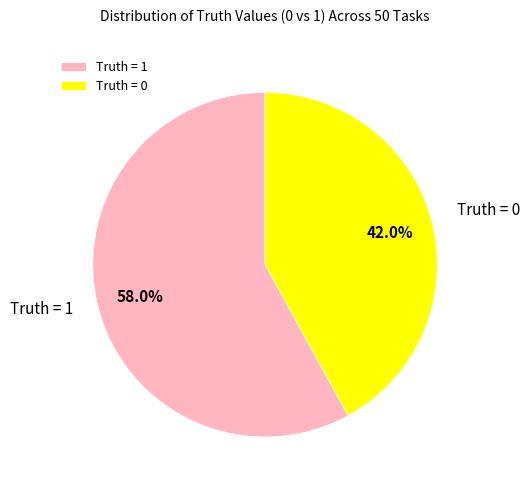

Do Truth = 1 and Truth = 0 together represent more than half of the pie?

Yes